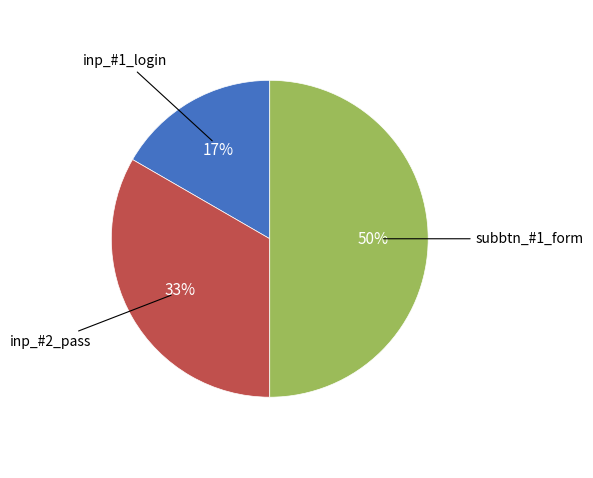

To the nearest percent, what is the average slice percentage?

33%